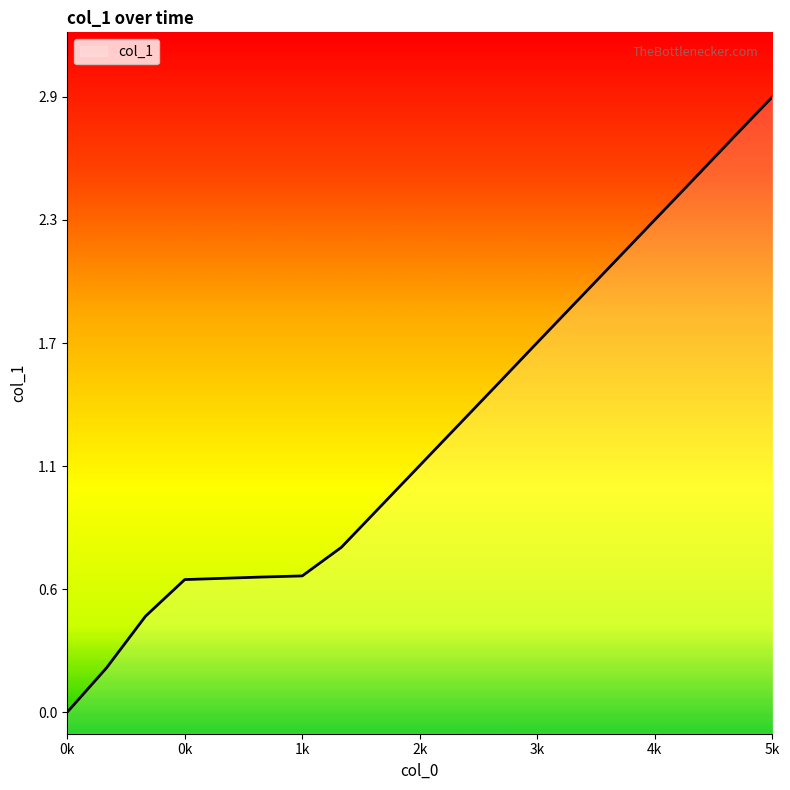

Reading left to right, transcribe all the data shown in this chart.

0.0	0.2	0.4	0.6	0.6	0.6	0.6	0.8	1.0	1.1	1.3	1.5	1.7	1.9	2.1	2.3	2.5	2.7	2.9